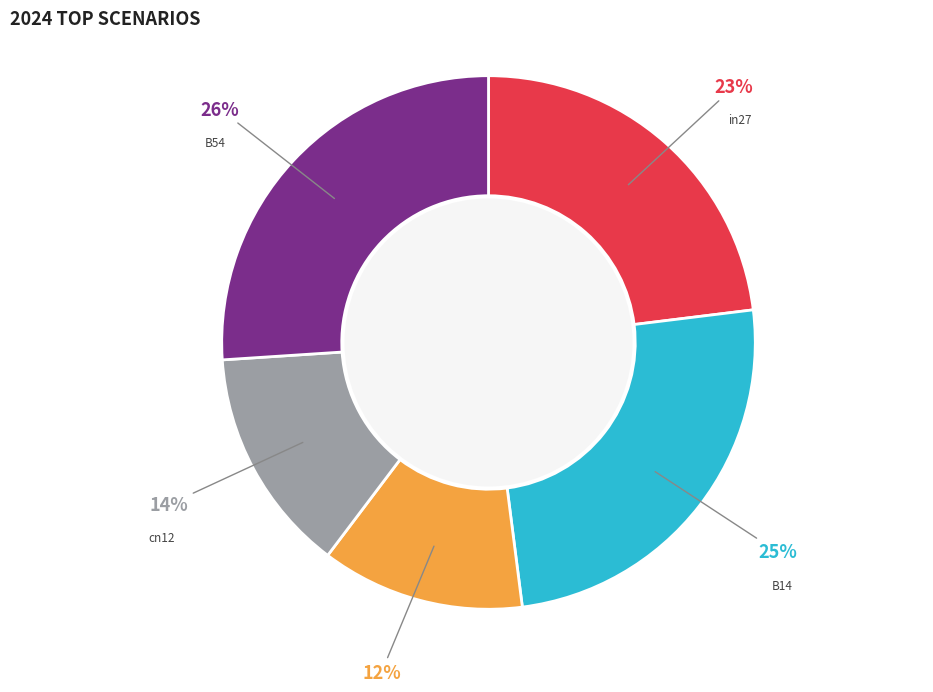

Is there any slice that represents more than half of the pie?

No